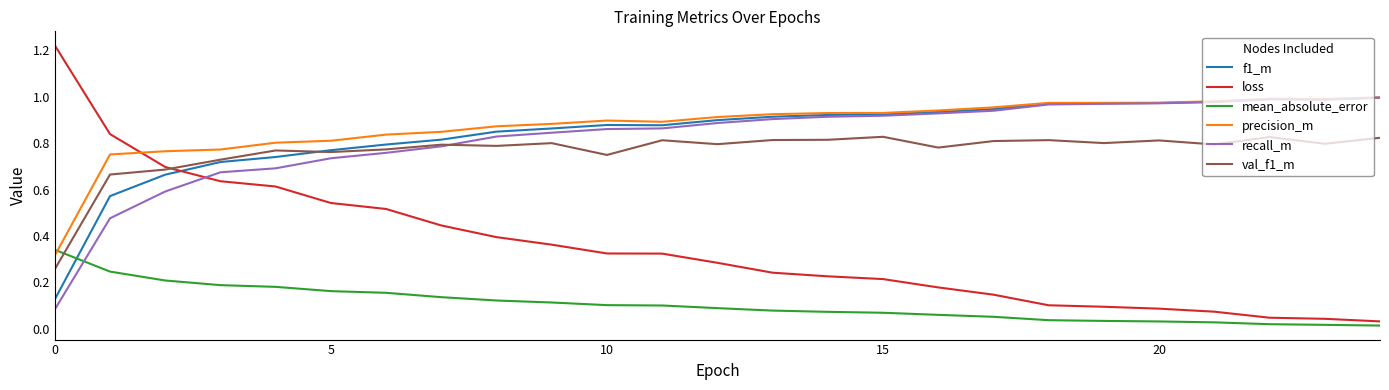

True or false: mean_absolute_error and val_f1_m cross at least once.

True